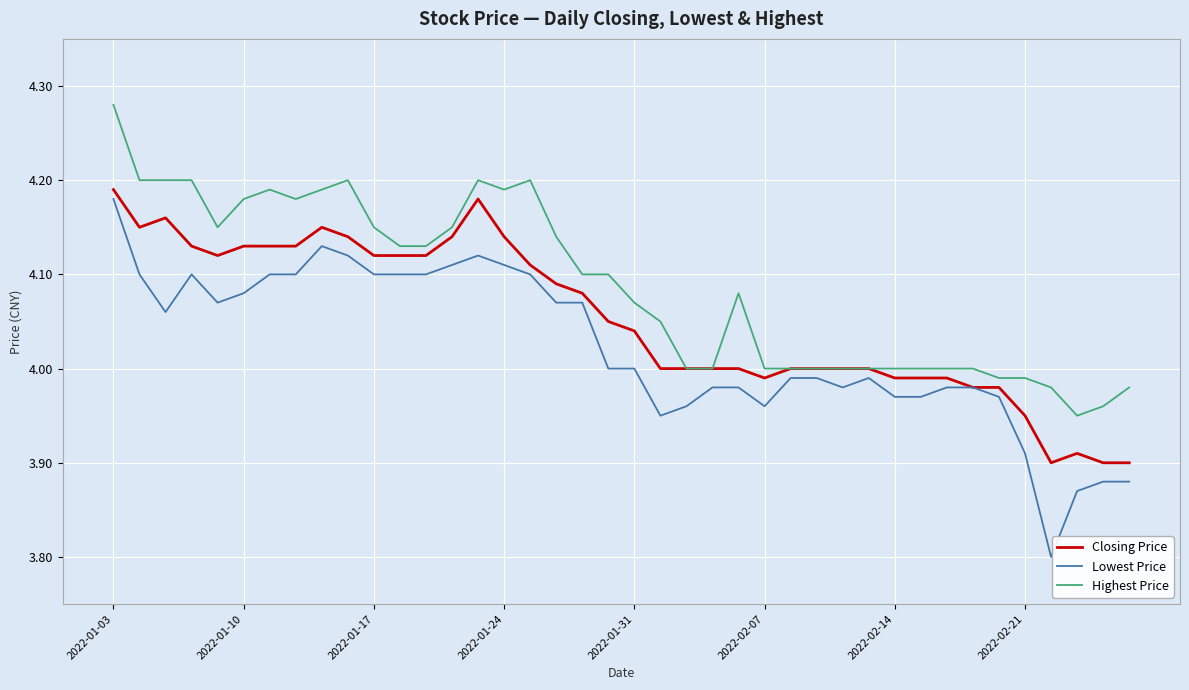

Which series has the largest total across all categories?

Highest Price